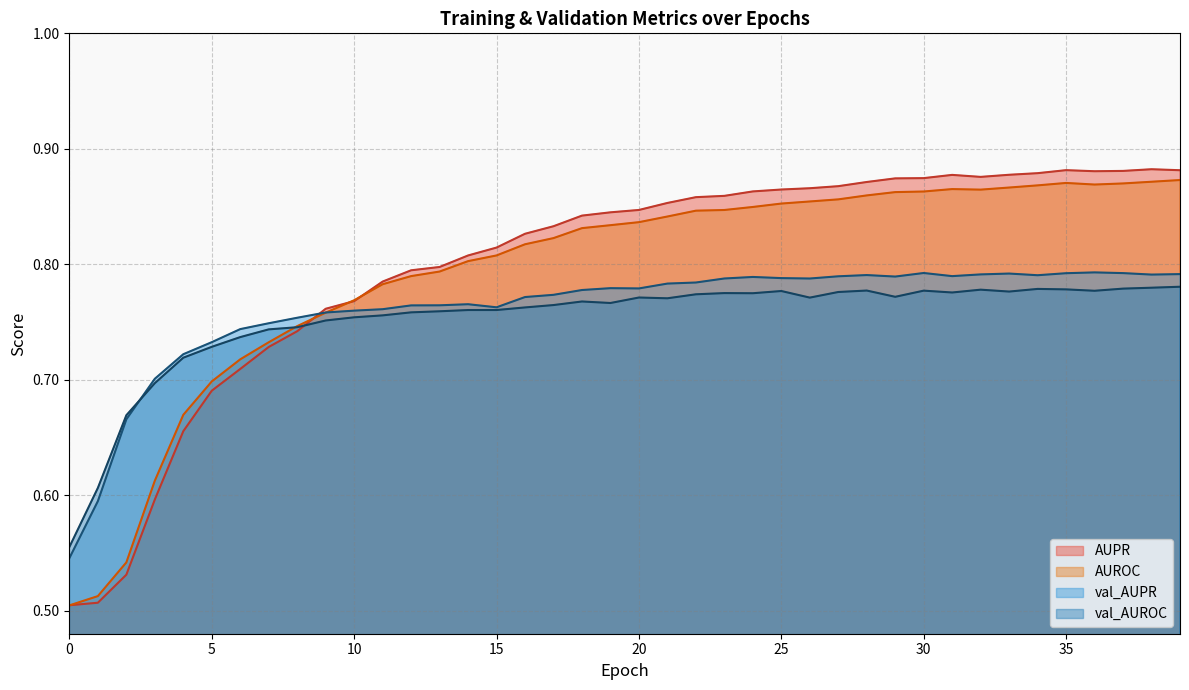

How many lines are shown in the chart?

4